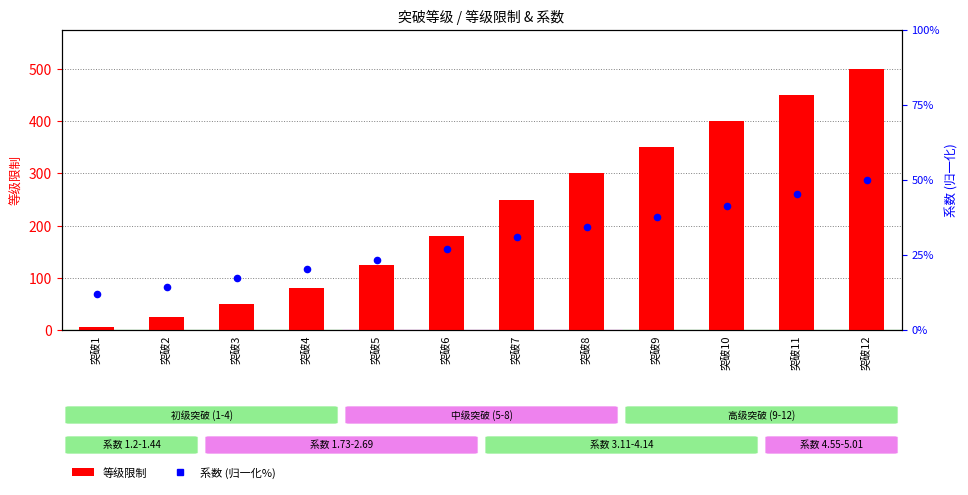

Which series reaches the maximum Y coordinate?

等级限制